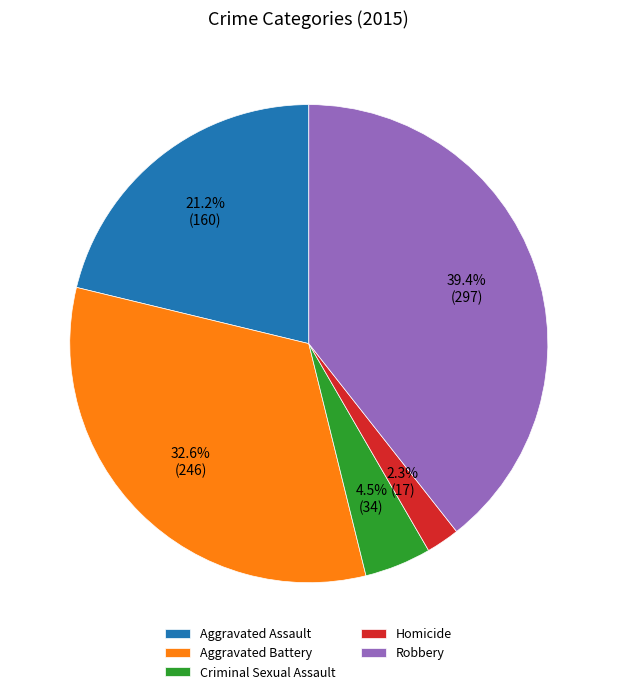

Combined, what portion of the pie is Criminal Sexual Assault and Robbery?

43.9%